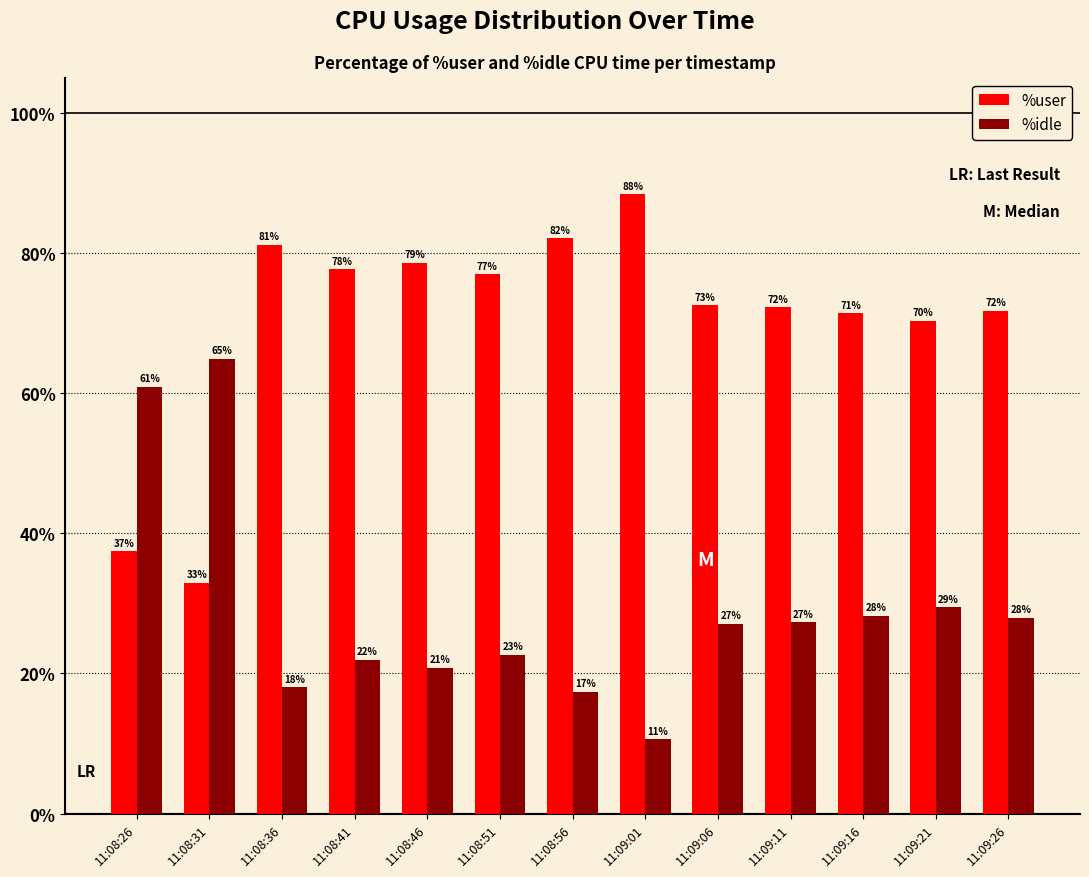

The %user series shows 71.4 at 11:09:16. True or false?

True